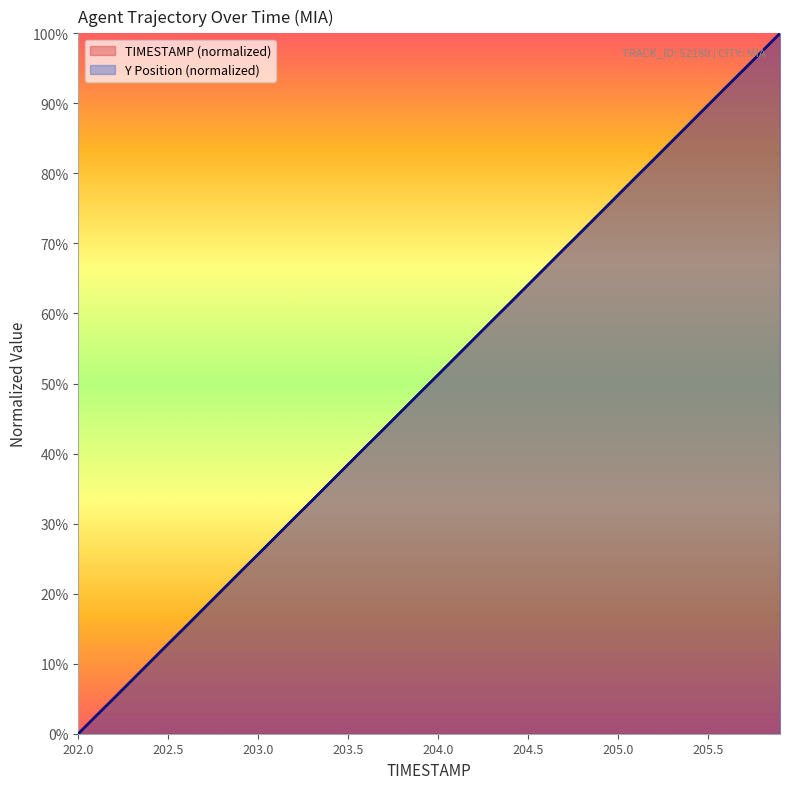

What is the approximate value of Y at 205.7?

94.8